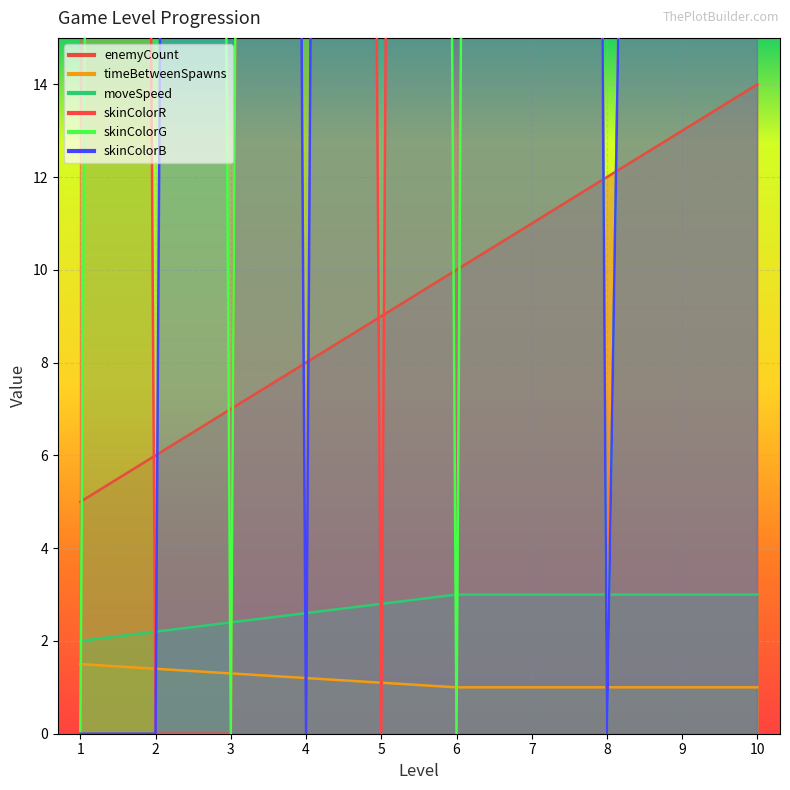

Reading left to right, what are all the values shown in this chart?

enemyCount: 1=5.0	2=6.0	3=7.0	4=8.0	5=9.0	6=10.0	7=11.0	8=12.0	9=13.0	10=14.0
timeBetweenSpawns: 1=1.5	2=1.4	3=1.3	4=1.2	5=1.1	6=1.0	7=1.0	8=1.0	9=1.0	10=1.0
moveSpeed: 1=2.0	2=2.2	3=2.4	4=2.6	5=2.8	6=3.0	7=3.0	8=3.0	9=3.0	10=3.0
skinColorR: 1=255.0	2=0.0	3=0.0	4=255.0	5=0.0	6=255.0	7=255.0	8=0.0	9=100.0	10=100.0
skinColorG: 1=0.0	2=255.0	3=0.0	4=255.0	5=255.0	6=0.0	7=255.0	8=0.0	9=100.0	10=255.0
skinColorB: 1=0.0	2=0.0	3=255.0	4=0.0	5=255.0	6=255.0	7=255.0	8=0.0	9=100.0	10=100.0